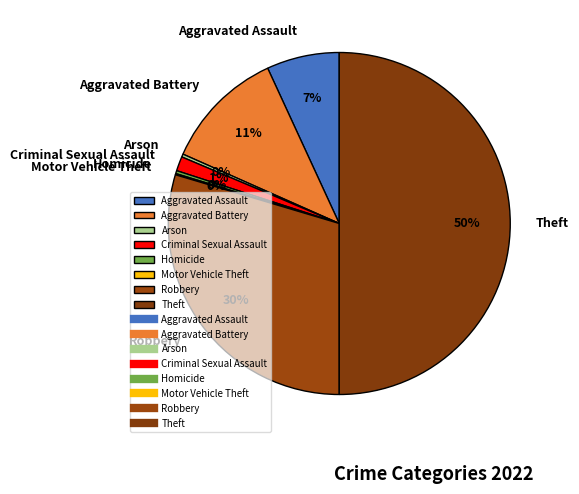

To the nearest percent, what percentage of the pie is Aggravated Assault?

7%